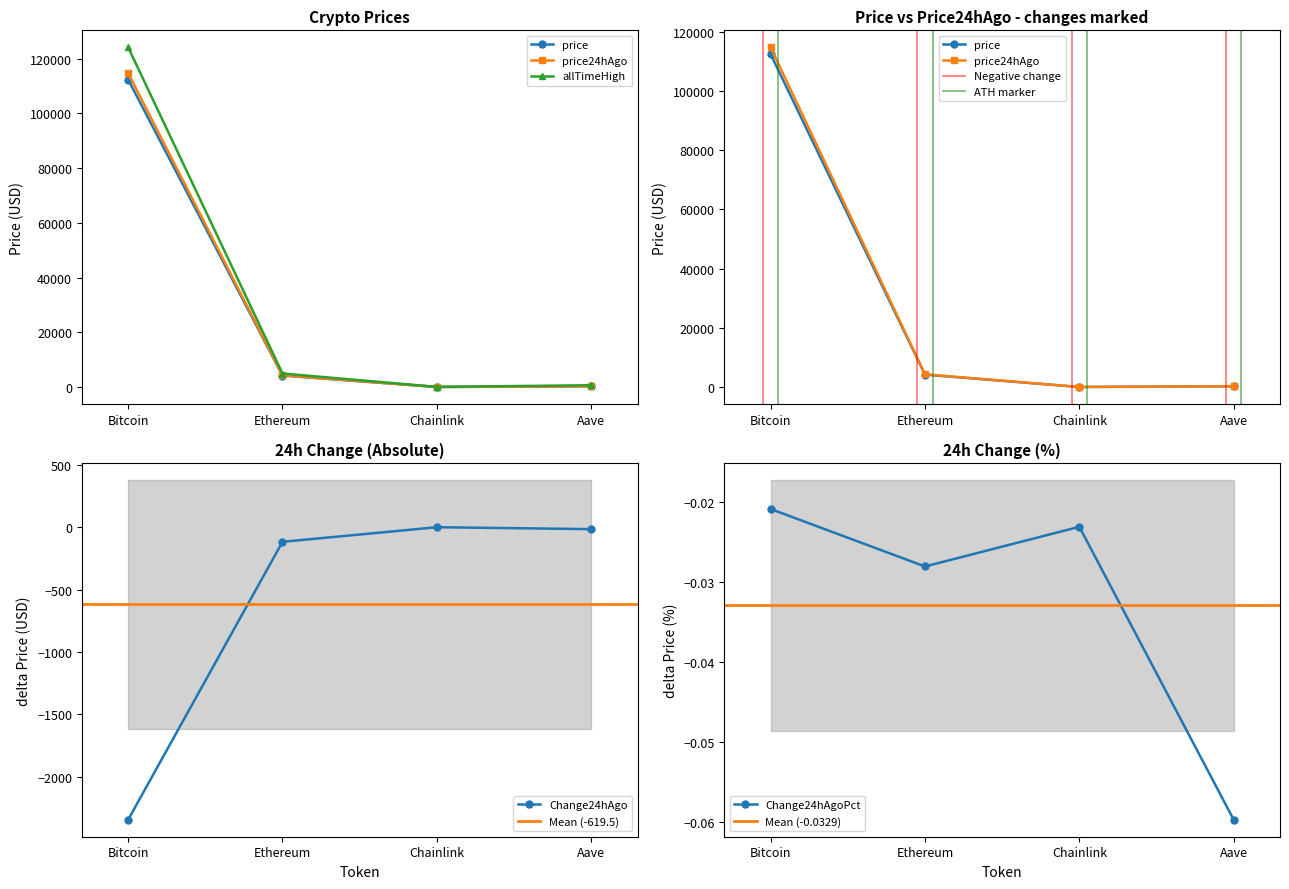

What is the difference between the highest and lowest values at Bitcoin?

11801.0